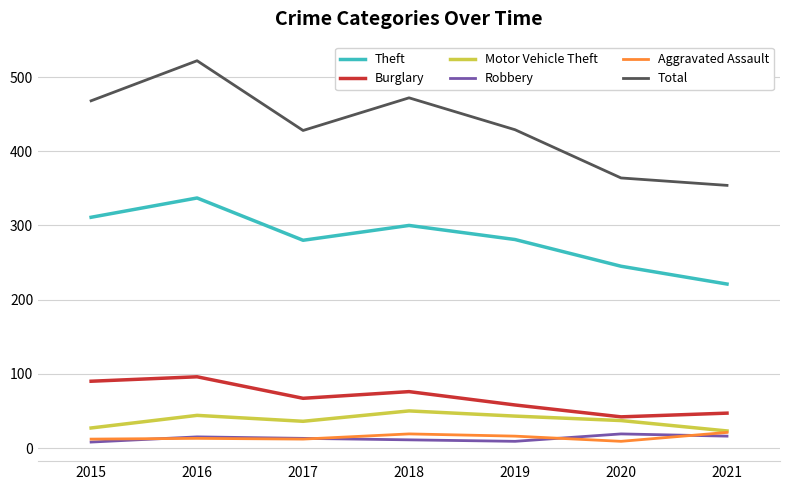

What is the difference between the second highest and second lowest values in the Robbery series?

7